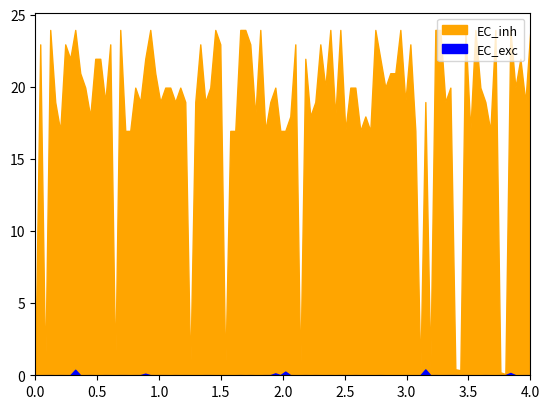

Rank the series at 1.0 from lowest to highest value.

EC_exc, EC_inh